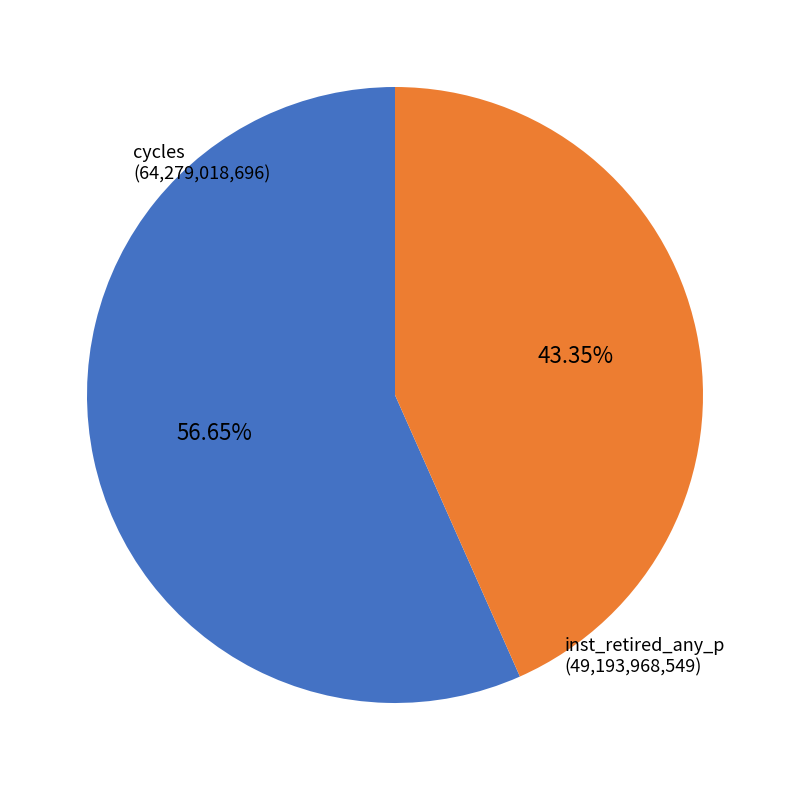

Is there a majority slice in this chart?

Yes